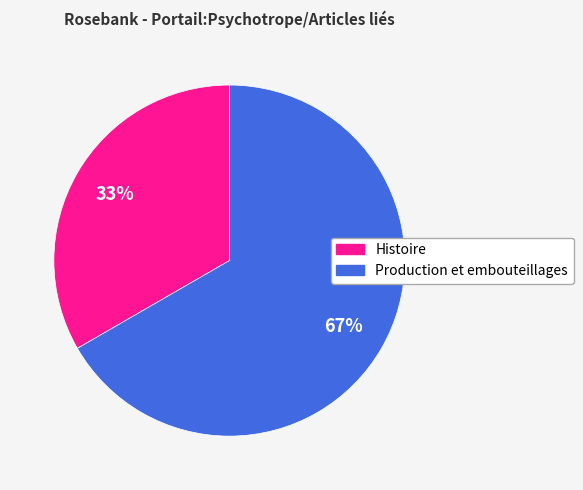

To the nearest percent, what is the average slice percentage?

50%